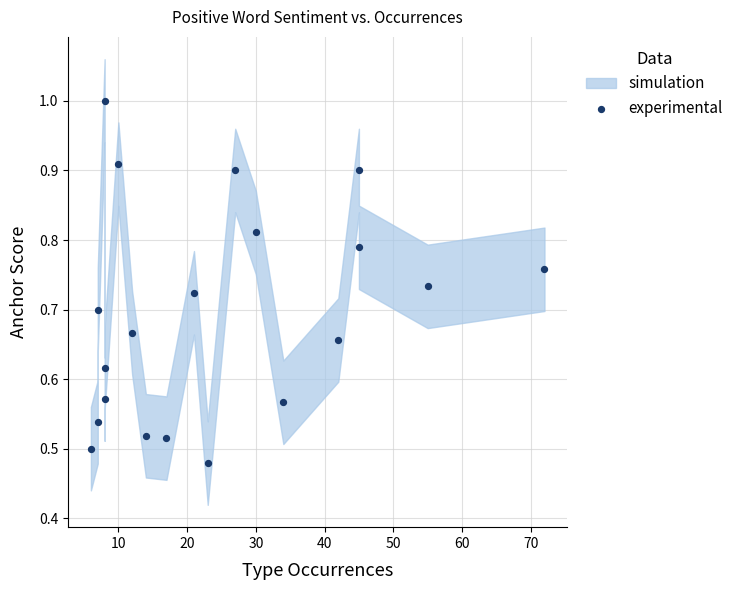

What is the range of X values (max minus min)?

66.0